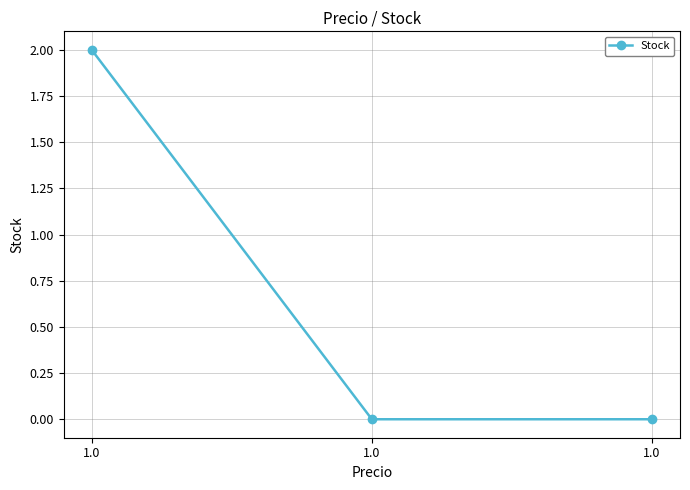

Does the chart have visible grid lines?

Yes